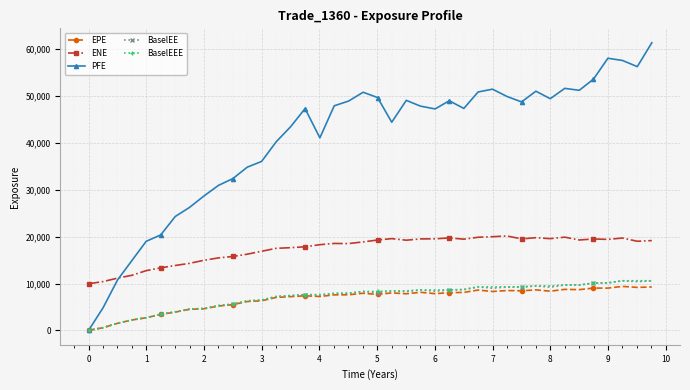

Which series has the widest spread of values?

PFE